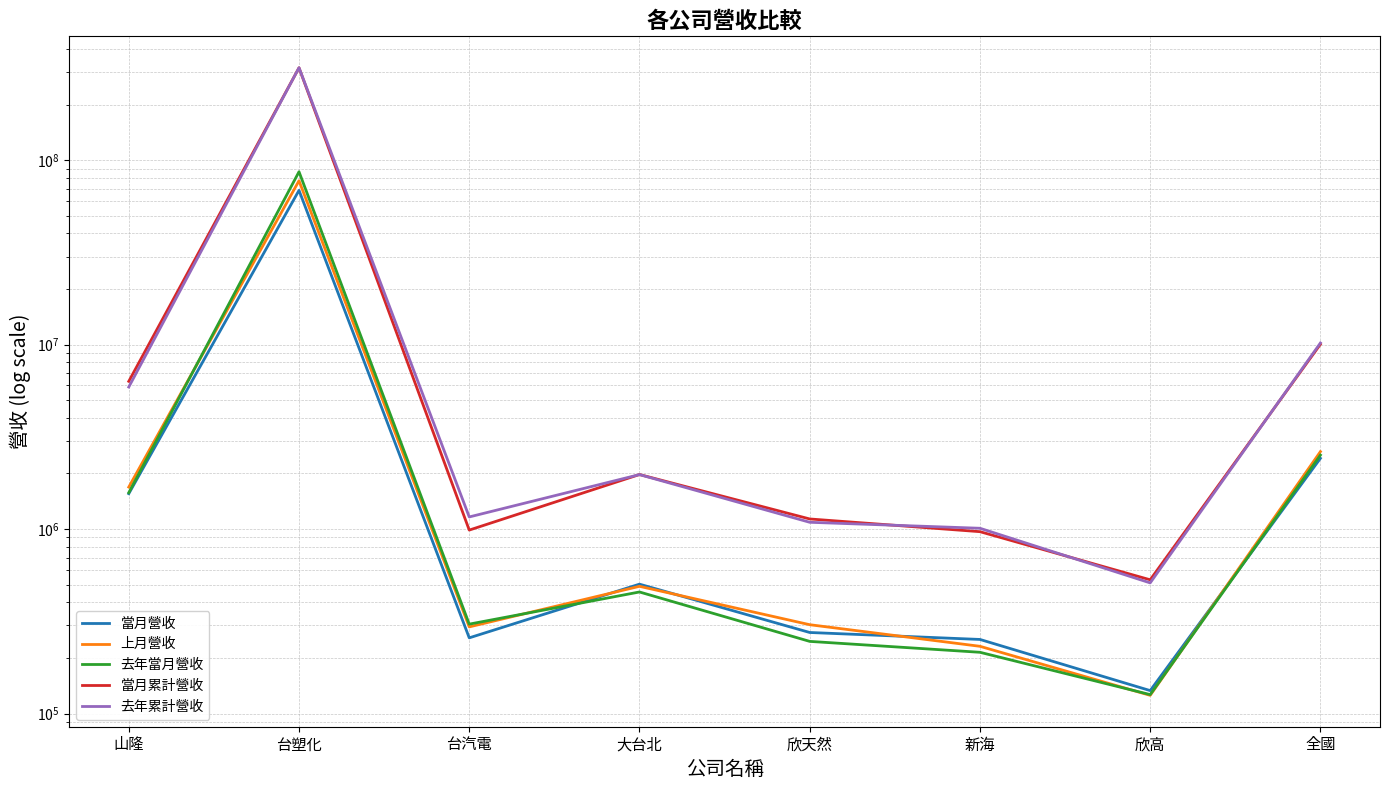

Does the chart display data point markers on the line(s)?

No